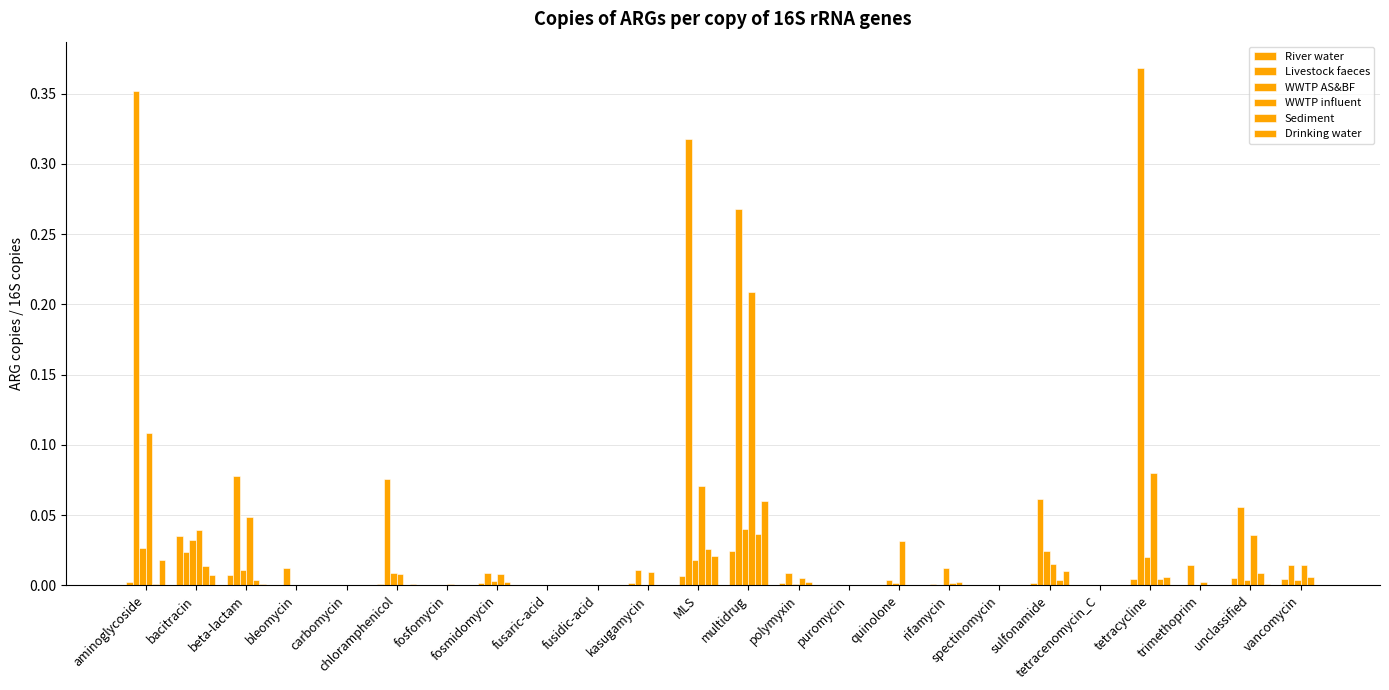

What is the value of the Livestock faeces bar at the 6th from the left?

0.1